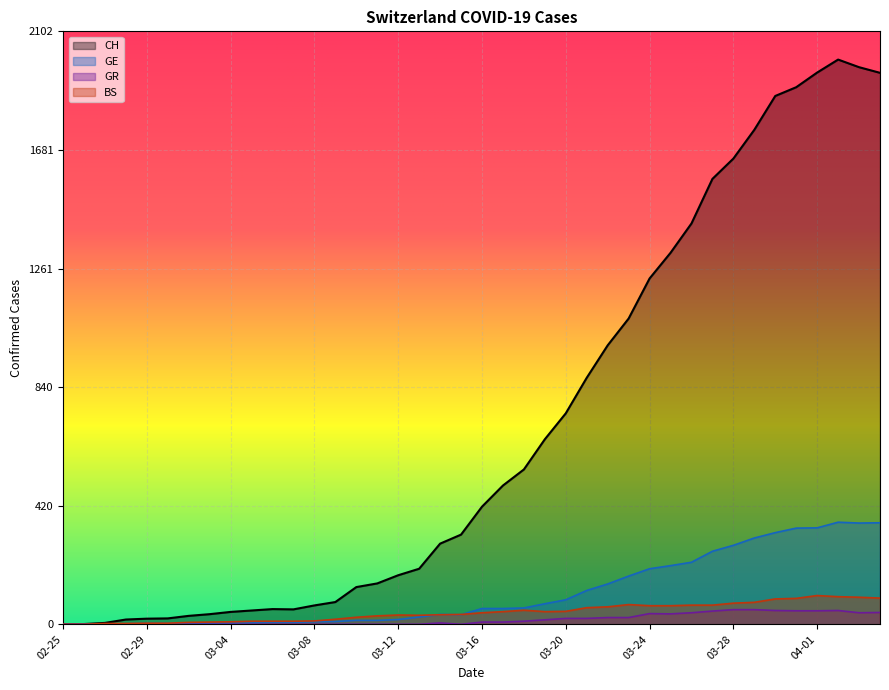

What are all the series names shown in the legend?

CH, GE, GR, BS